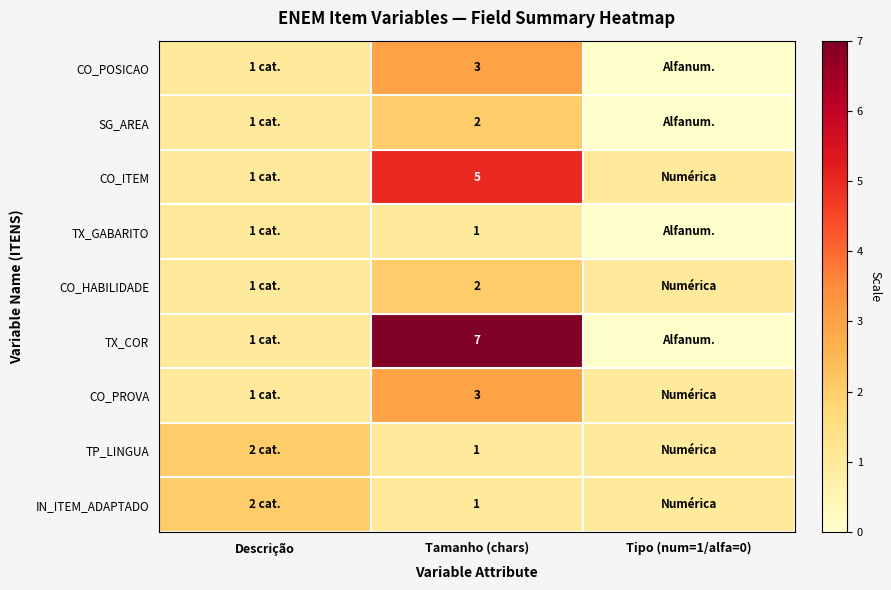

What is the difference between the highest and lowest values at Tamanho (chars)?

6